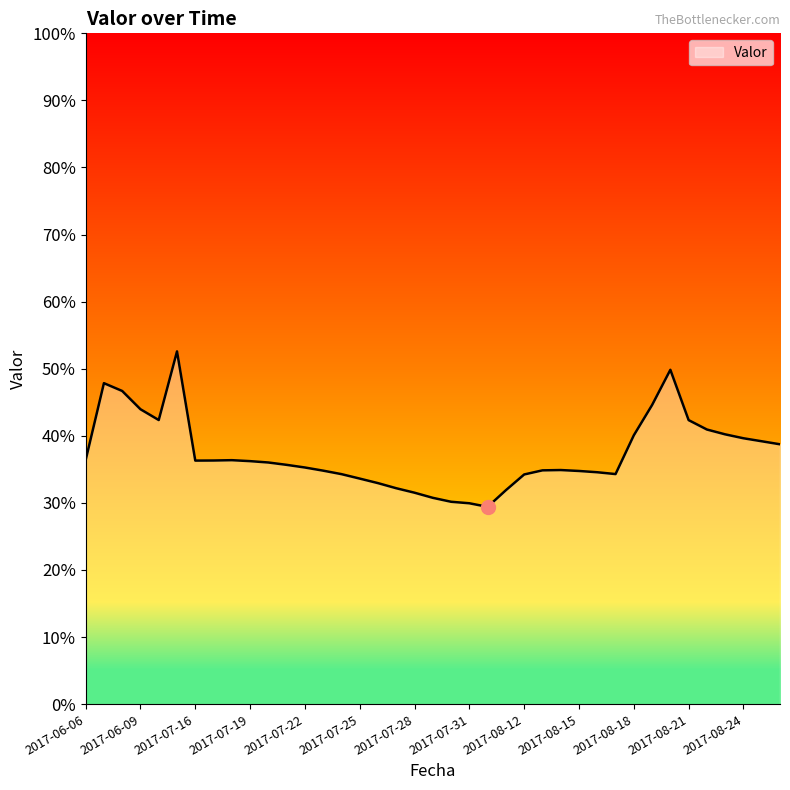

What is the difference between the second highest and second lowest values?

0.2